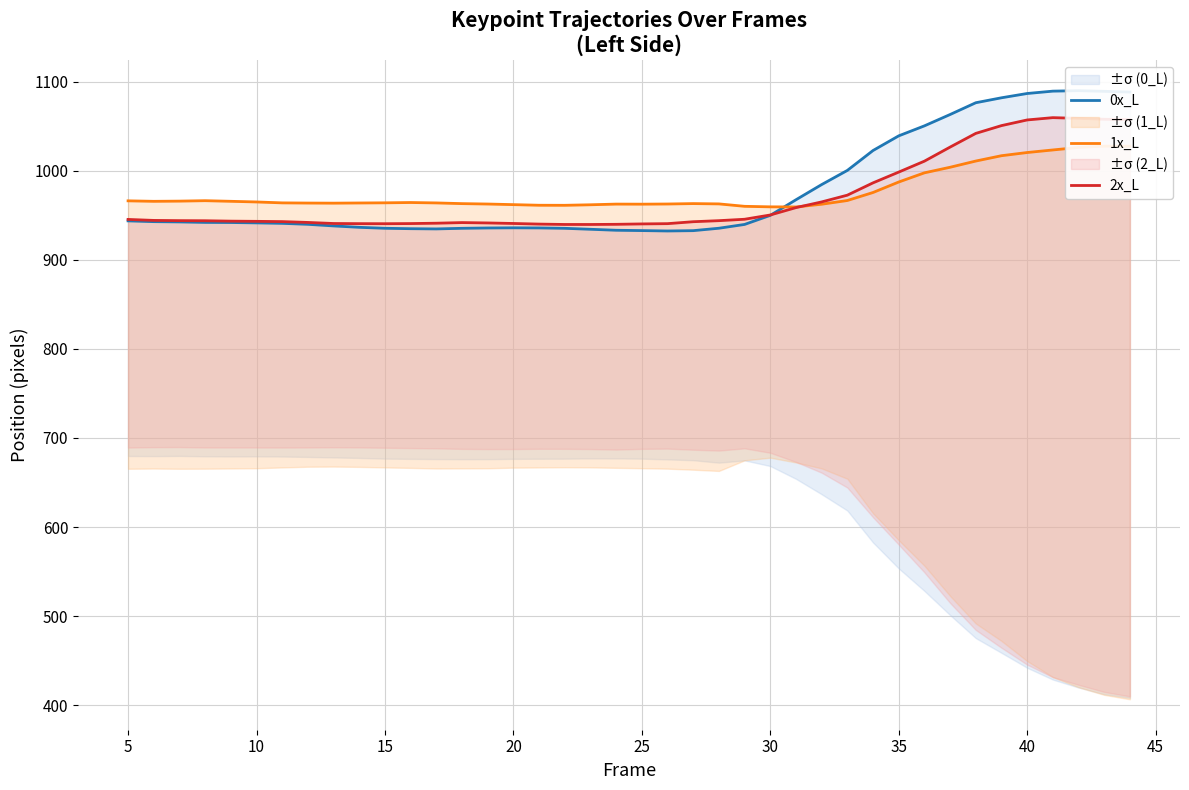

Which series has the largest total across all categories?

0x_L